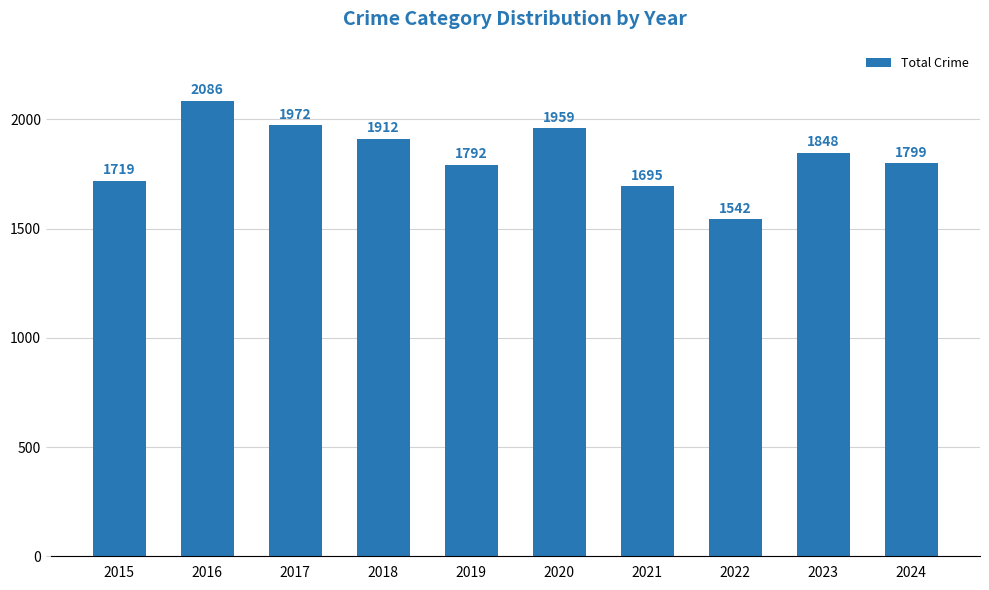

Read the value at 2019, to the nearest 50.

1800